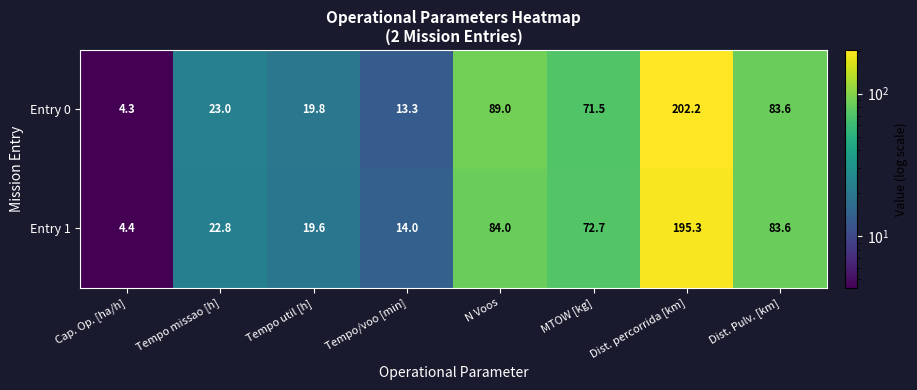

What is the difference between the second highest and second lowest values in the Entry 1 series?

70.0